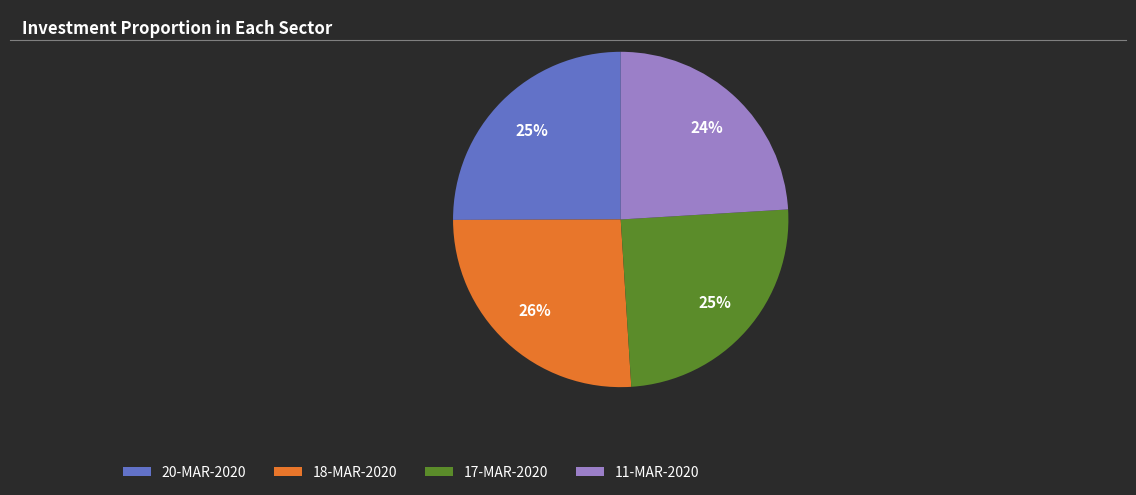

To the nearest percent, what is the average slice percentage?

25%